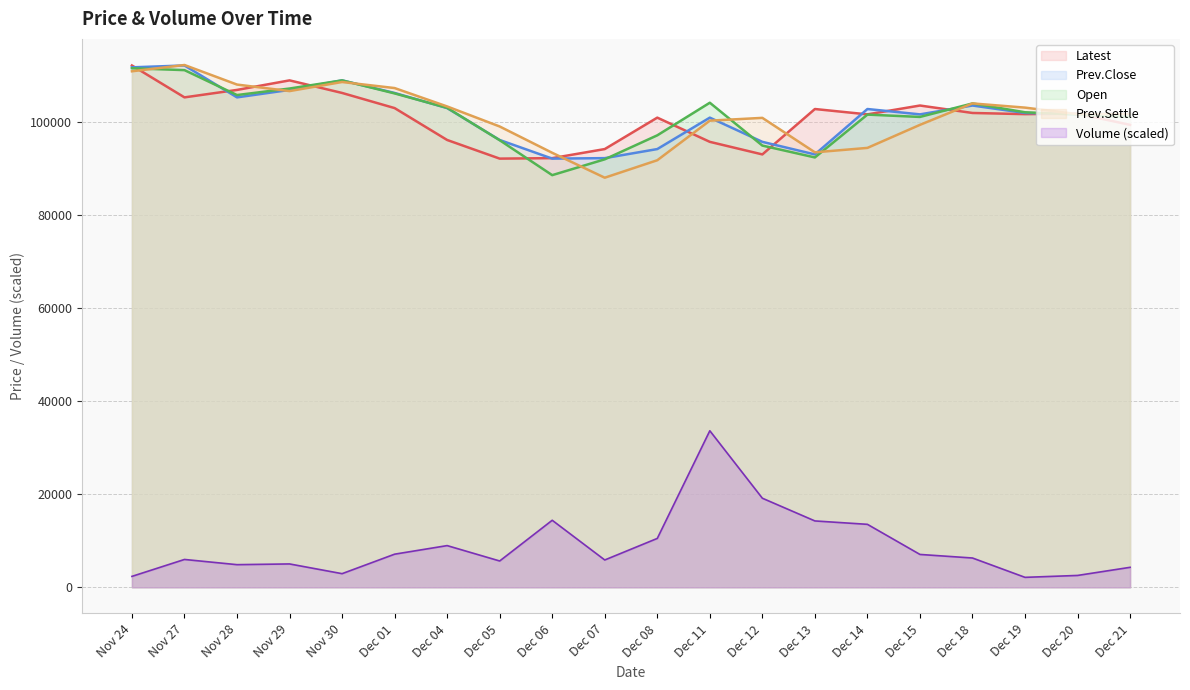

At which label is Prev.Close closest to 102050?

Dec 19